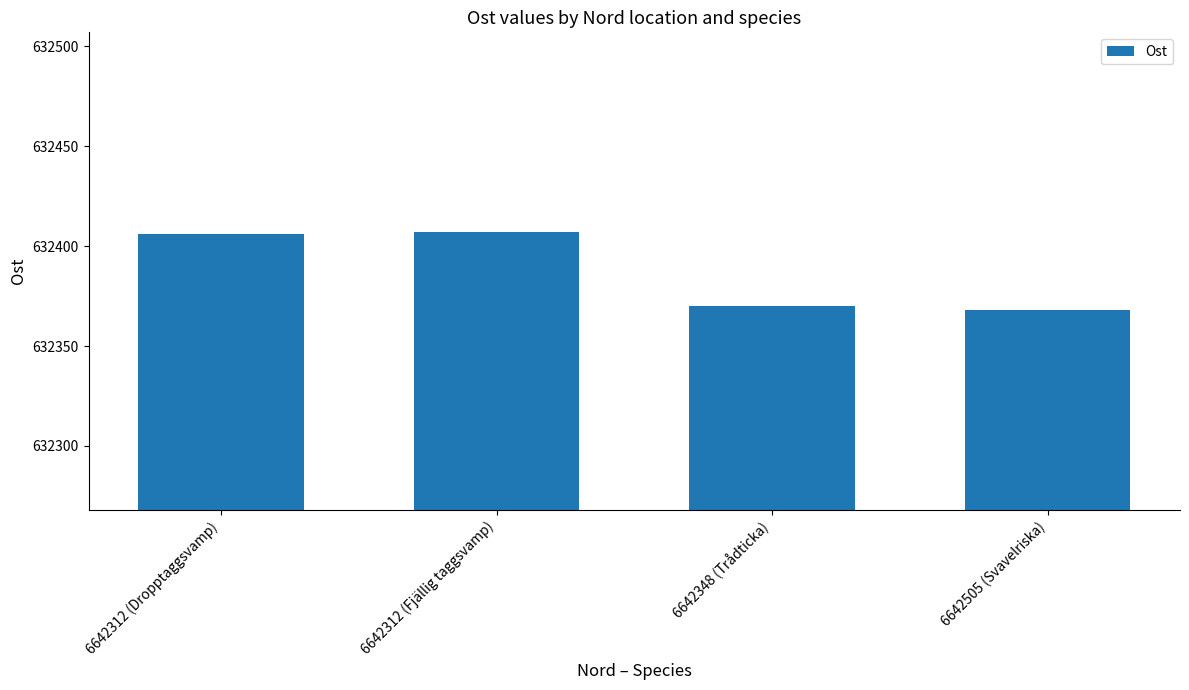

Does the chart contain stacked bars?

No